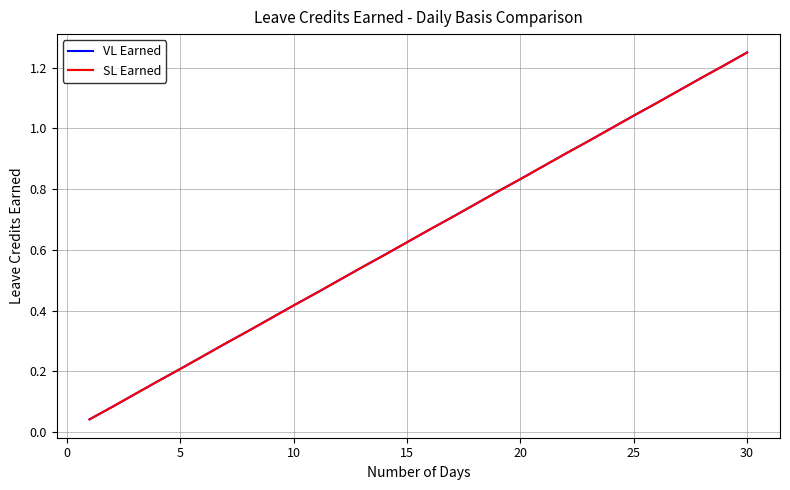

What is the average value of the SL Earned series?

0.6